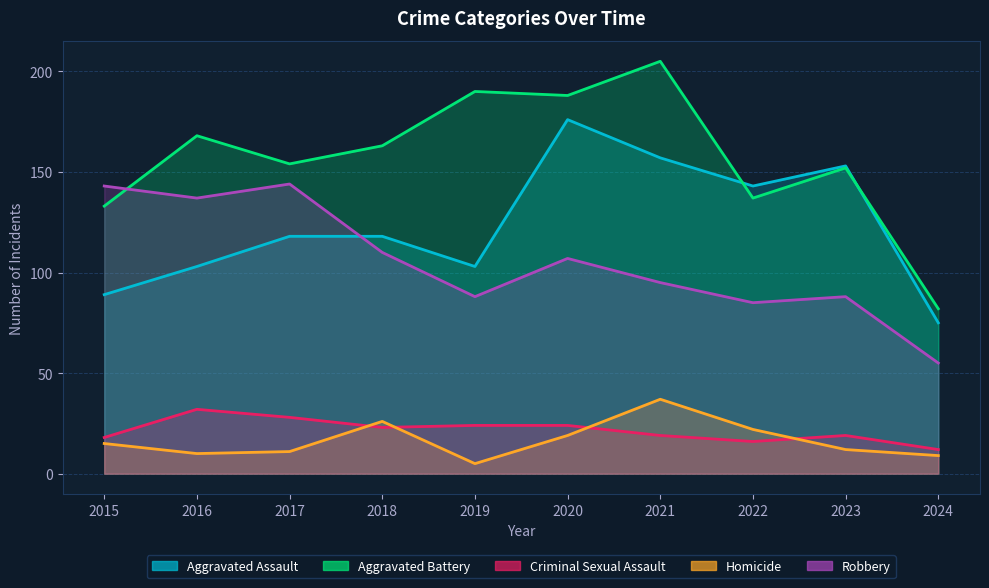

List the labels in order of Aggravated Battery value, smallest first.

2024, 2015, 2022, 2023, 2017, 2018, 2016, 2020, 2019, 2021